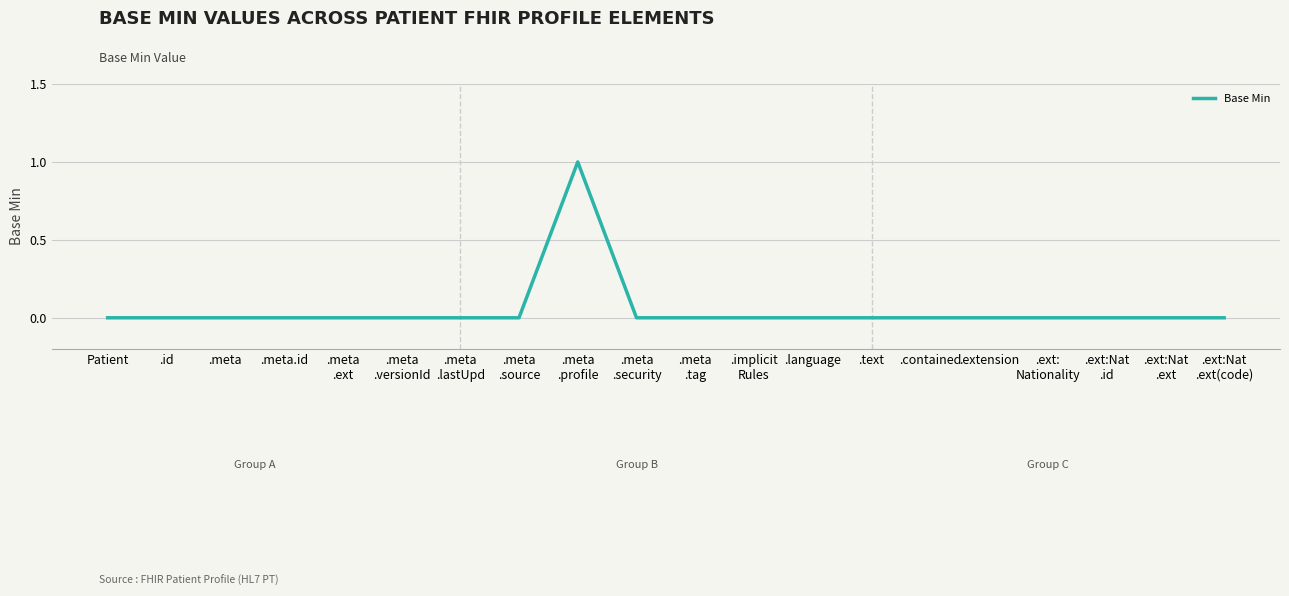

What is the greatest value displayed?

1